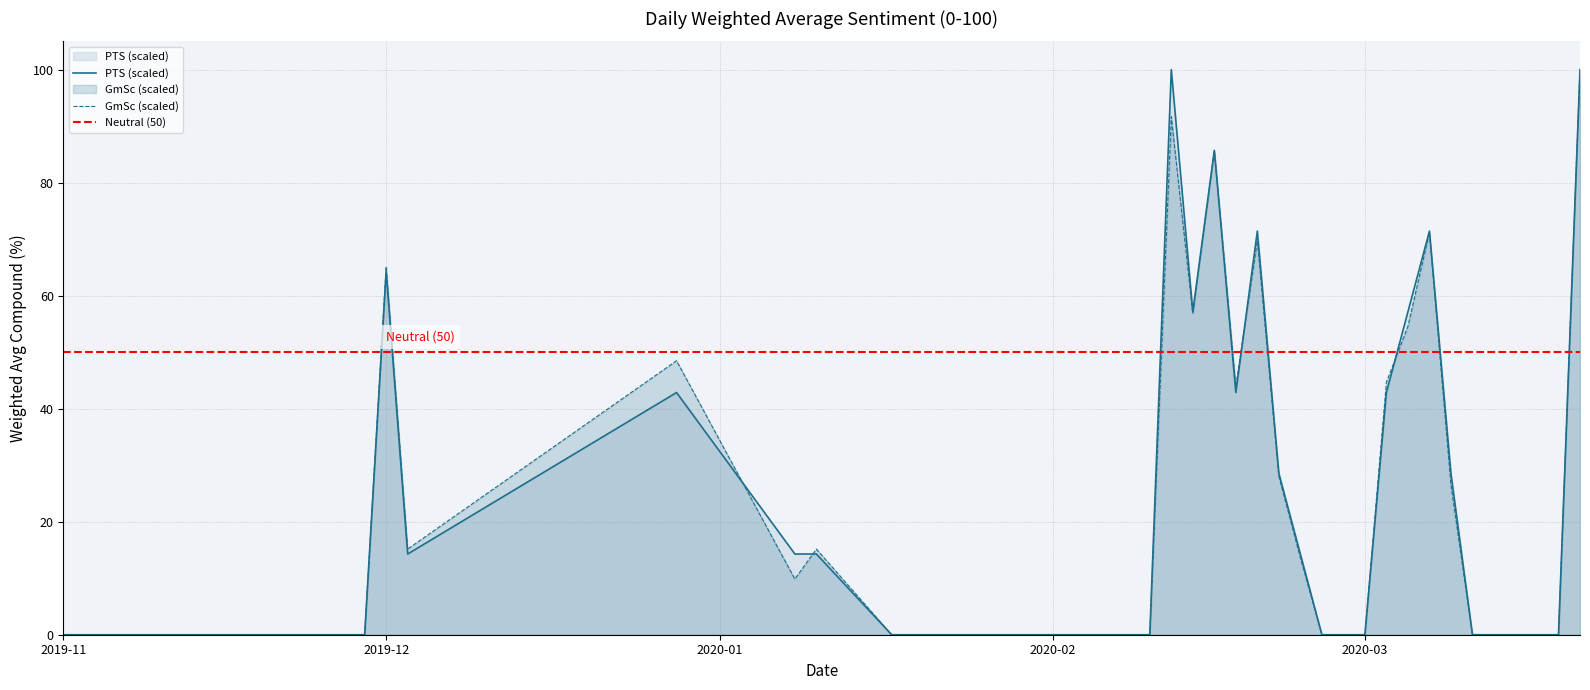

Does the chart have visible grid lines?

Yes